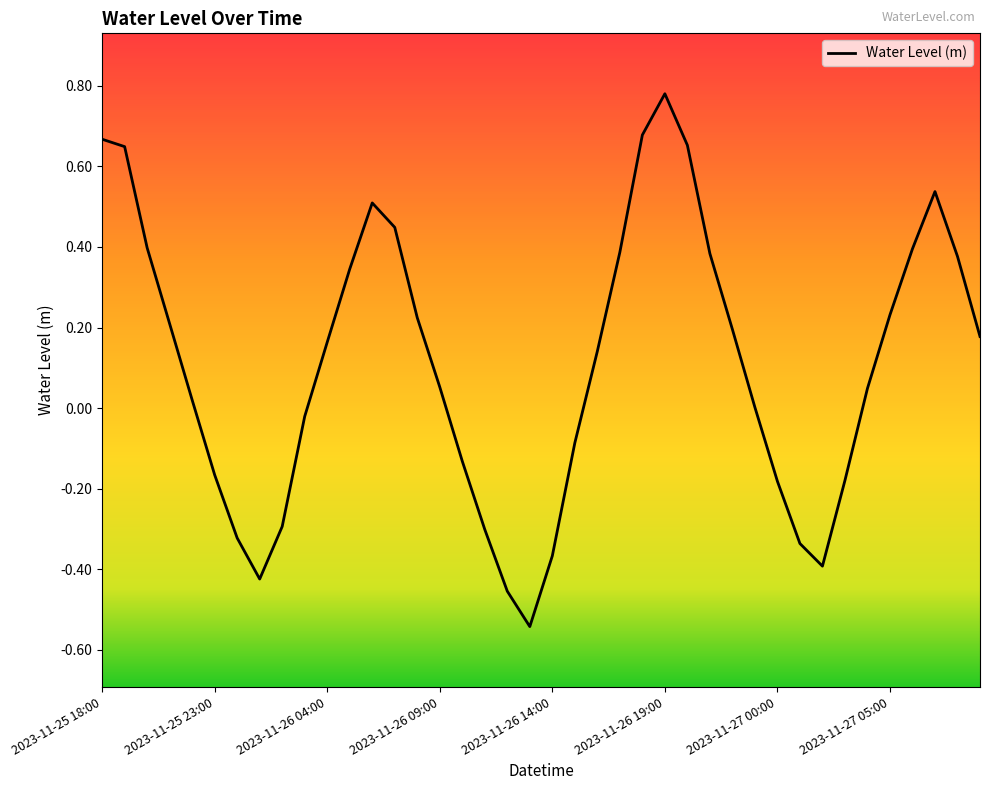

What is the difference between the maximum and minimum values?

1.3